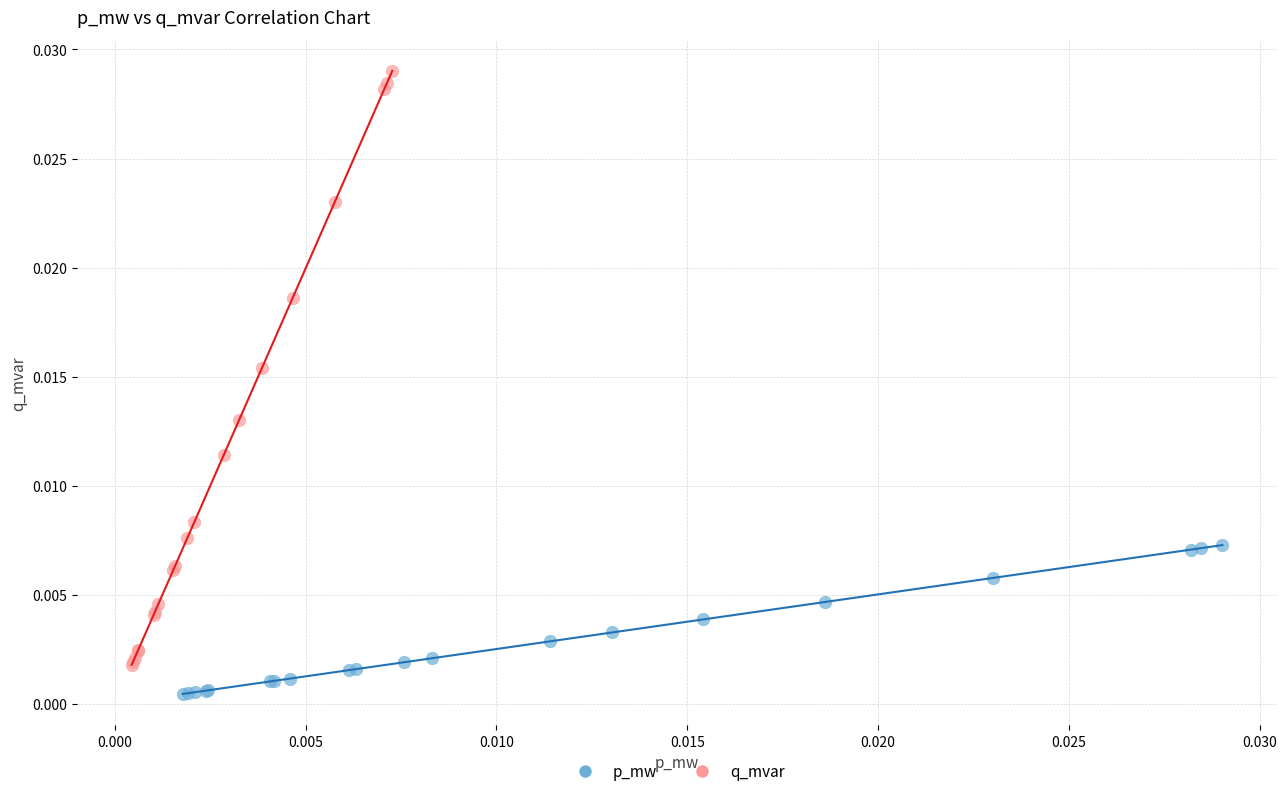

Which series has the widest spread of Y values?

q_mvar